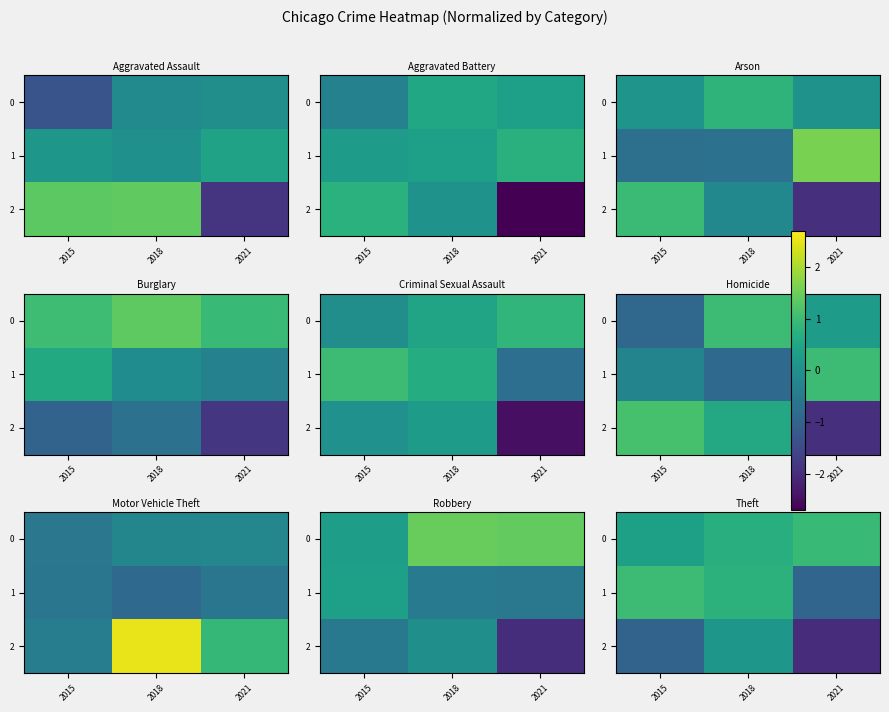

Which category has the lowest value across all series?

2021